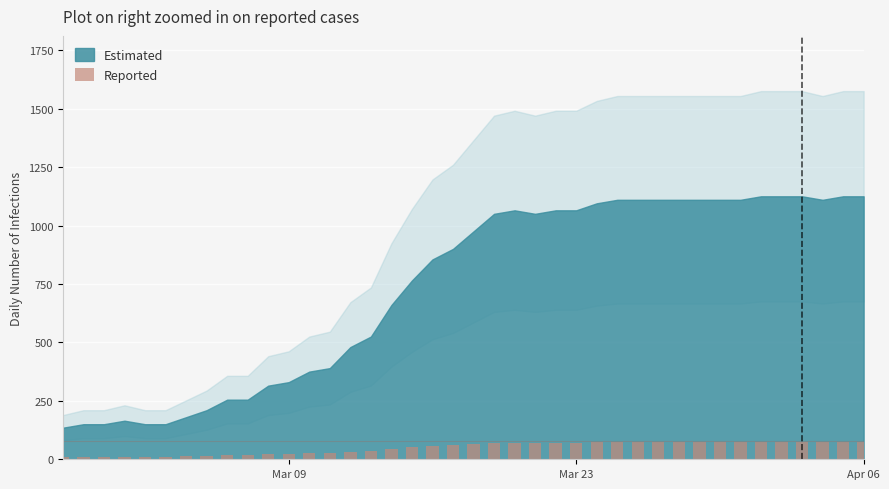

Does the chart contain stacked bars?

No